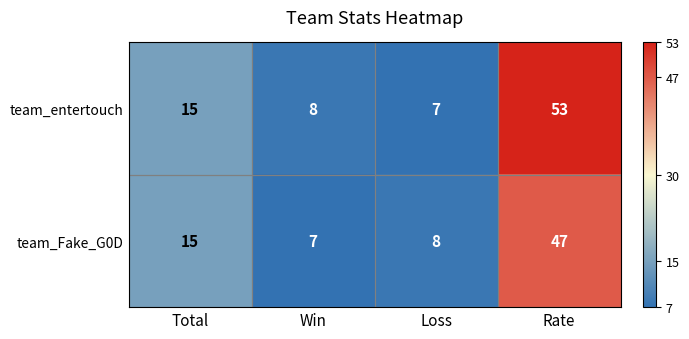

Between Total and Rate, which series saw the biggest shift?

team_entertouch